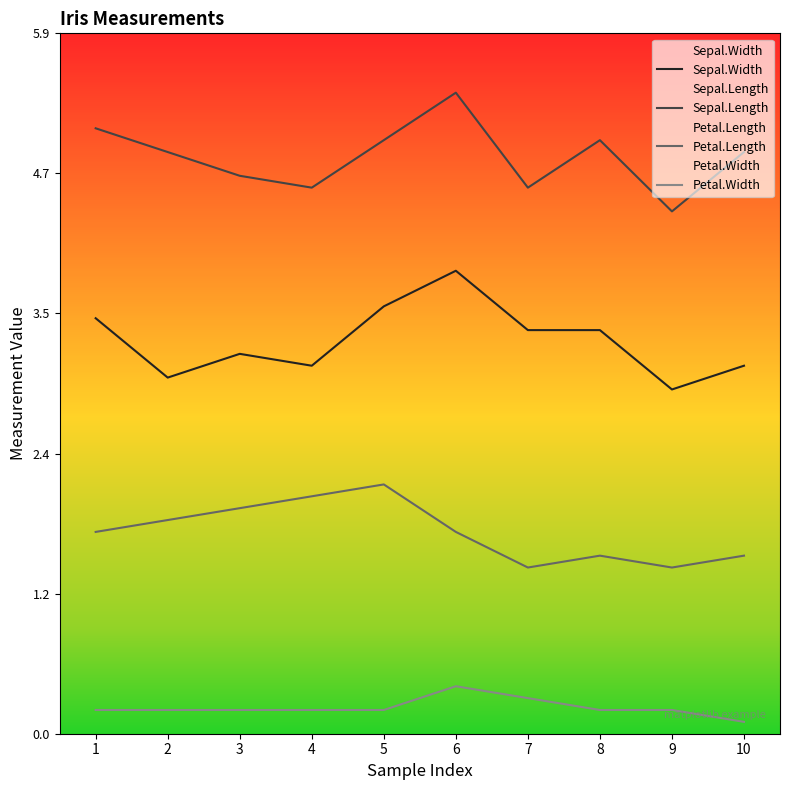

How many lines are shown in the chart?

4